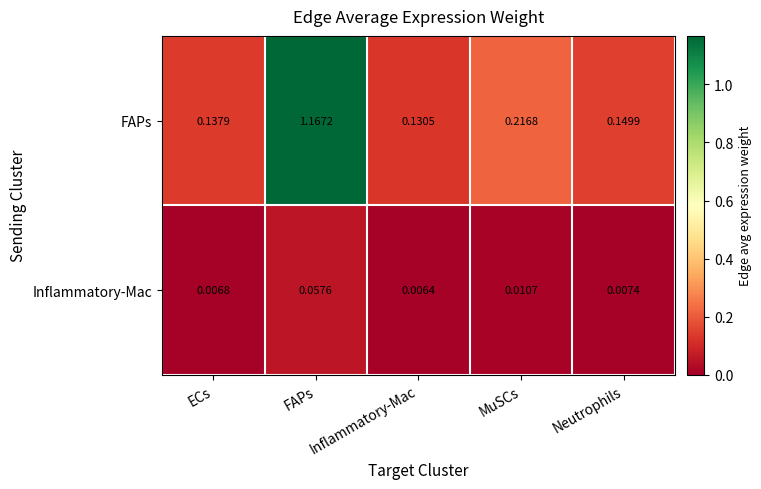

Which series has the largest total across all categories?

FAPs